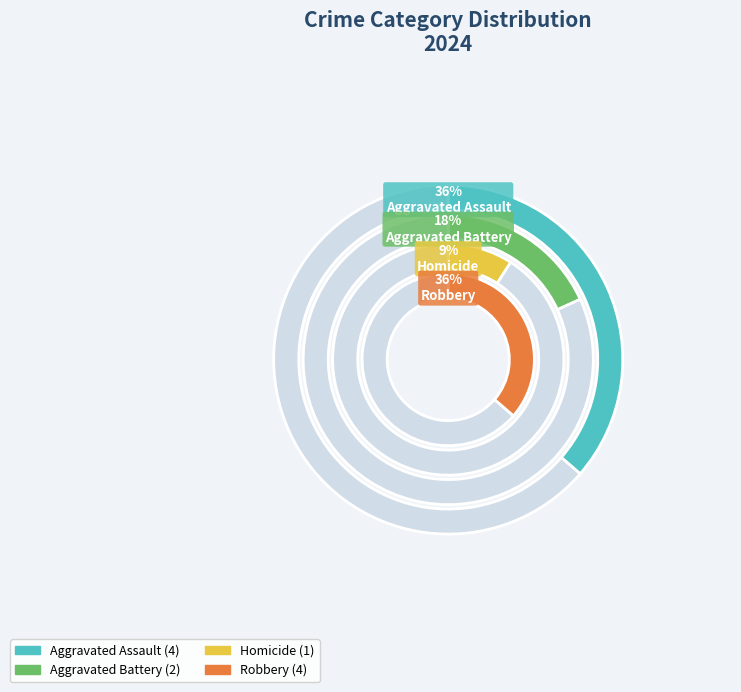

Is there a majority slice in this chart?

No